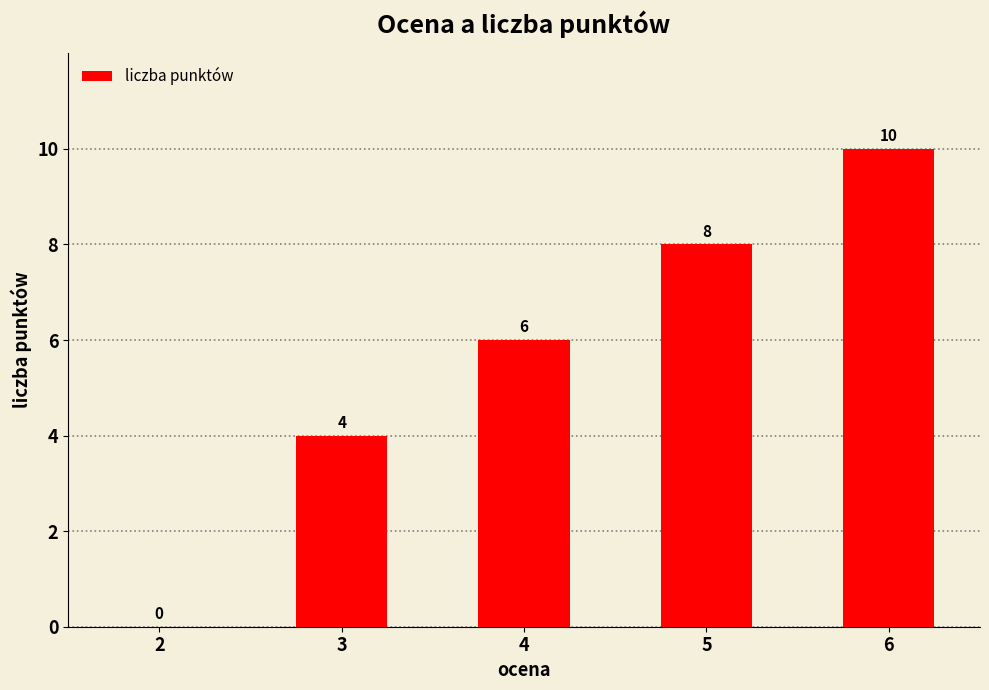

Count the values in the range 4 to 8.

3